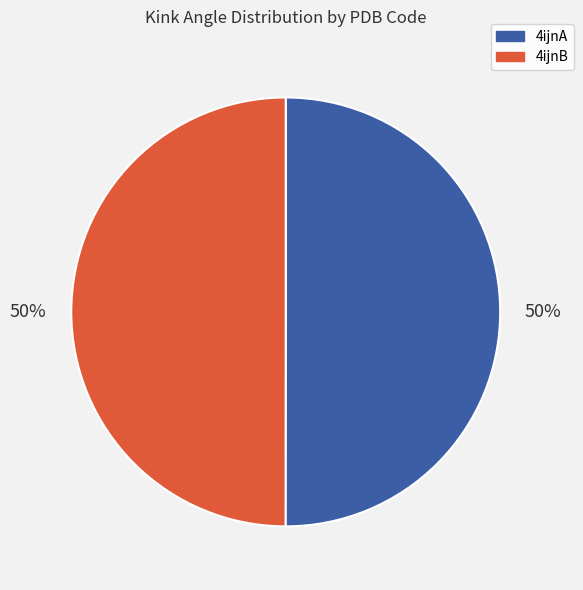

True or false: 4ijnA accounts for 50% of the total.

True